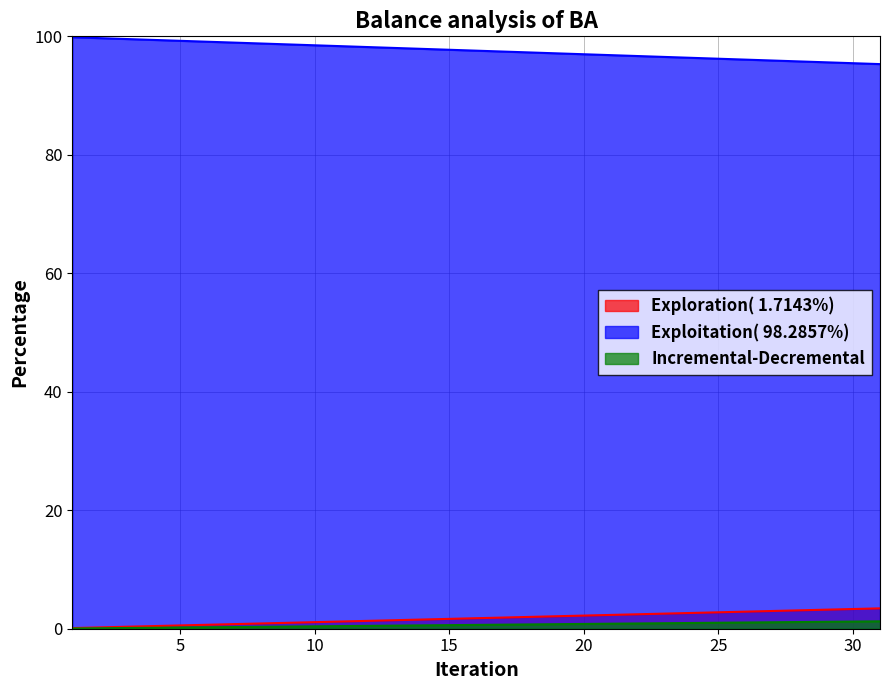

True or false: the data has more than 0 interior local peaks.

False